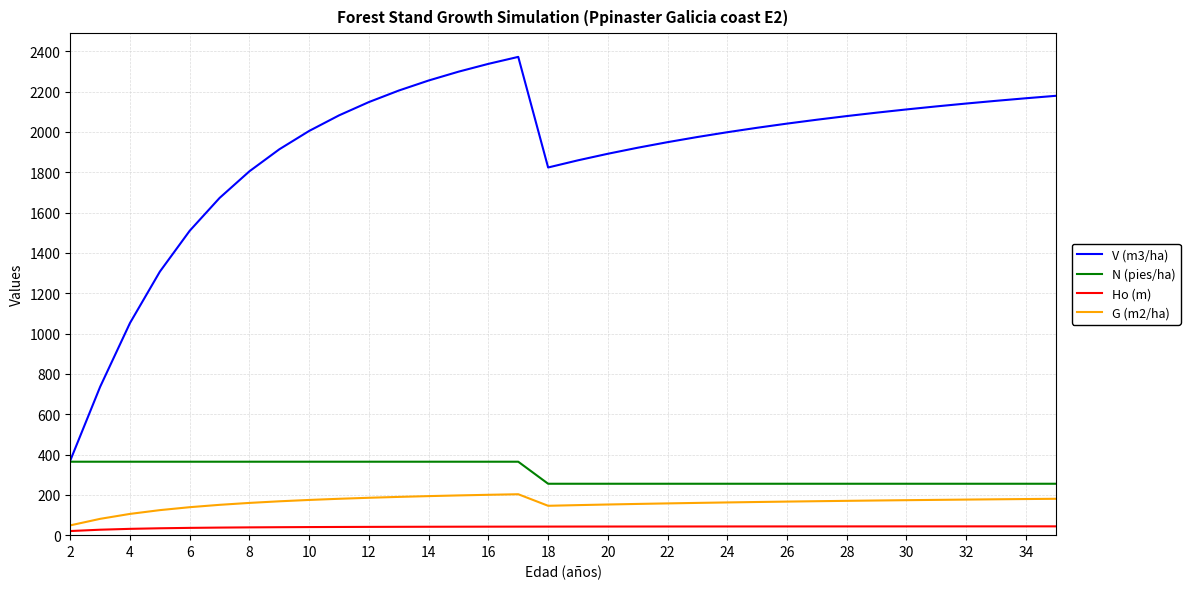

Which series has the widest spread of values?

V (m3/ha)